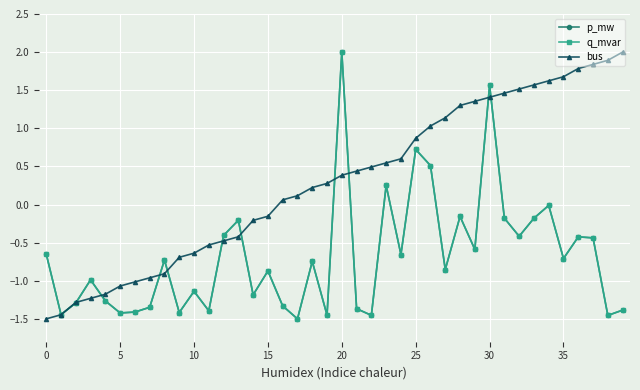

Where do bus and p_mw first cross each other?

0 and 5